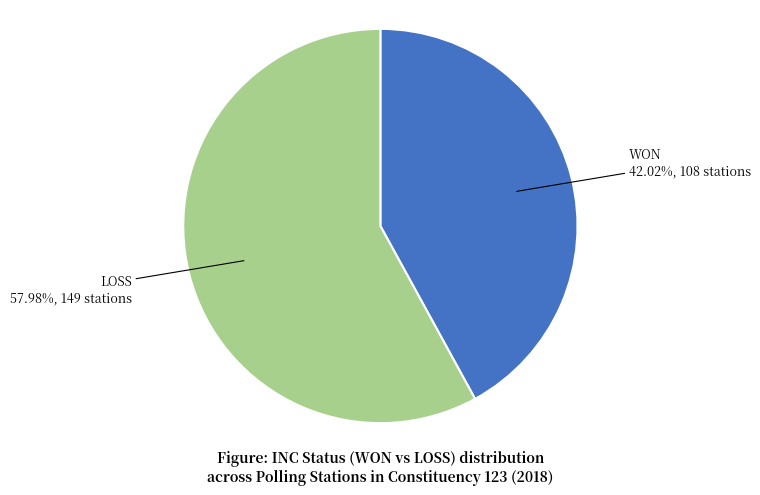

Does WON account for over 50% of the chart?

No